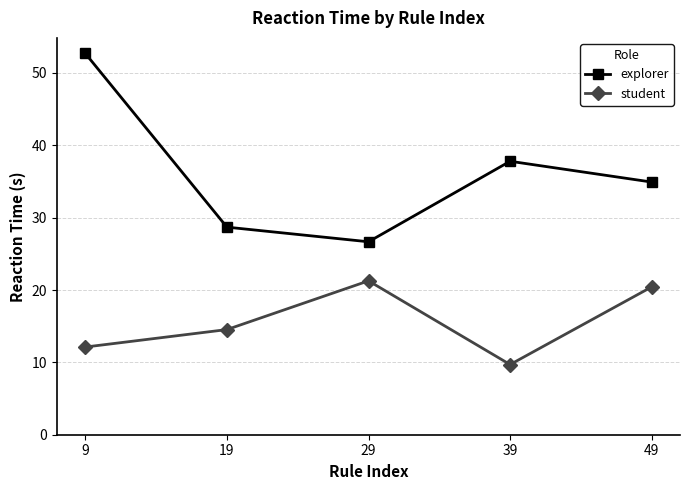

List the series in order of their overall mean, highest first.

explorer, student